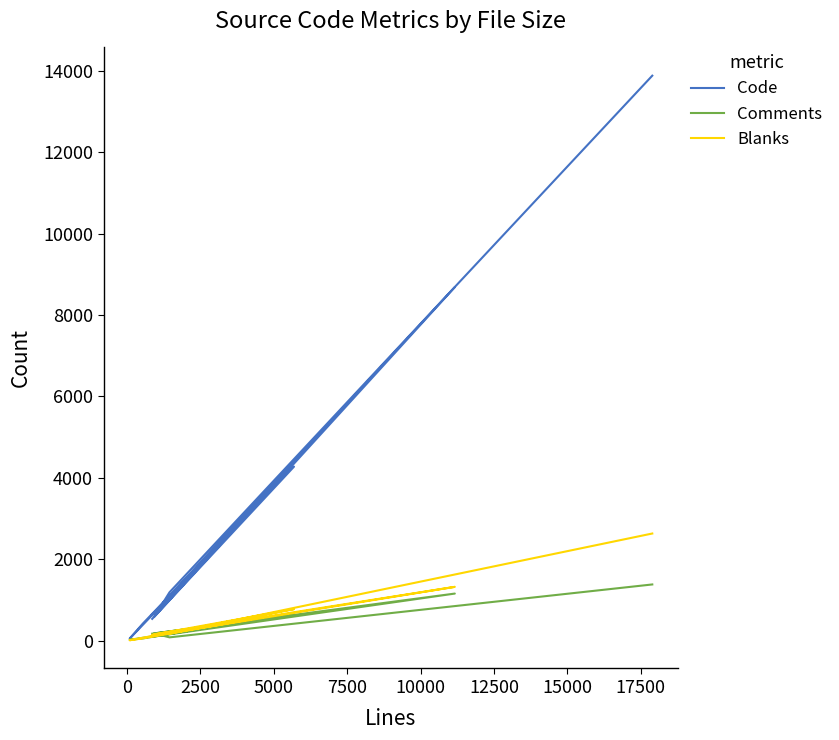

True or false: Blanks and Code intersect in this chart.

False